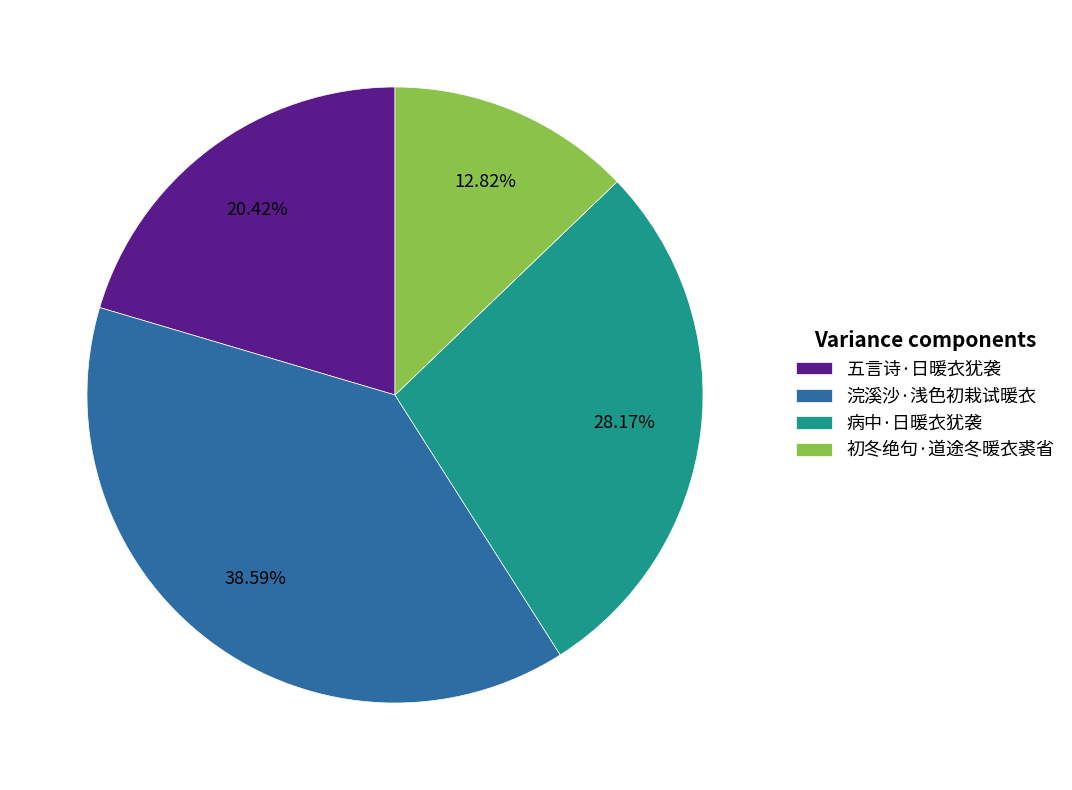

To the nearest percent, what is the difference between the 浣溪沙·浅色初栽试暖衣 and 五言诗·日暖衣犹袭 slice percentages?

18%